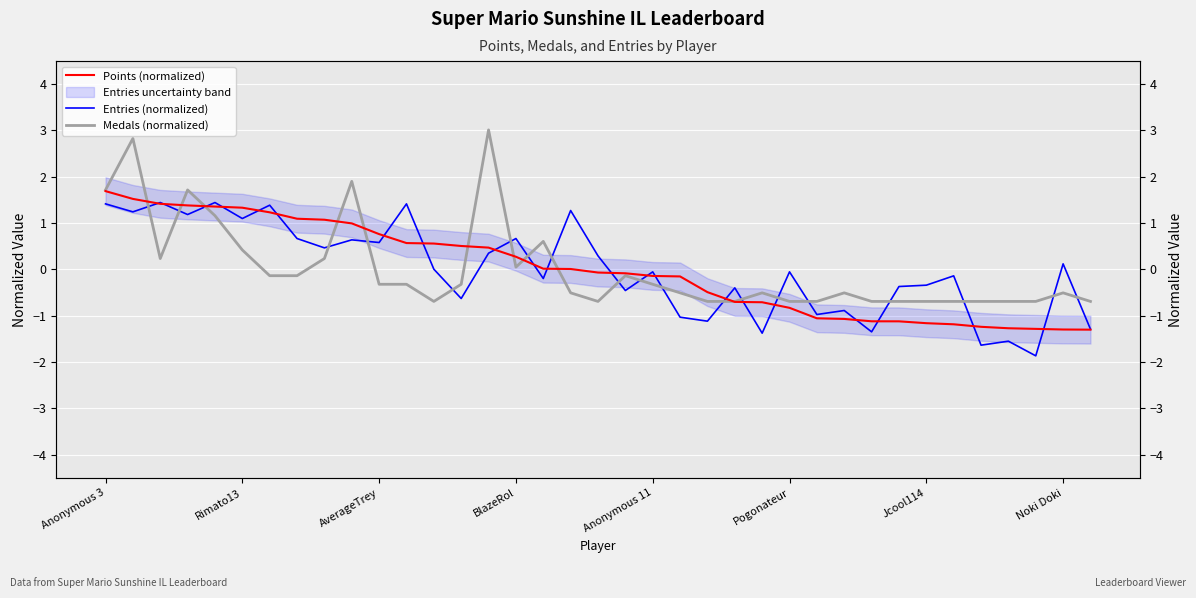

How many negative values does the Entries (normalized) series have?

19